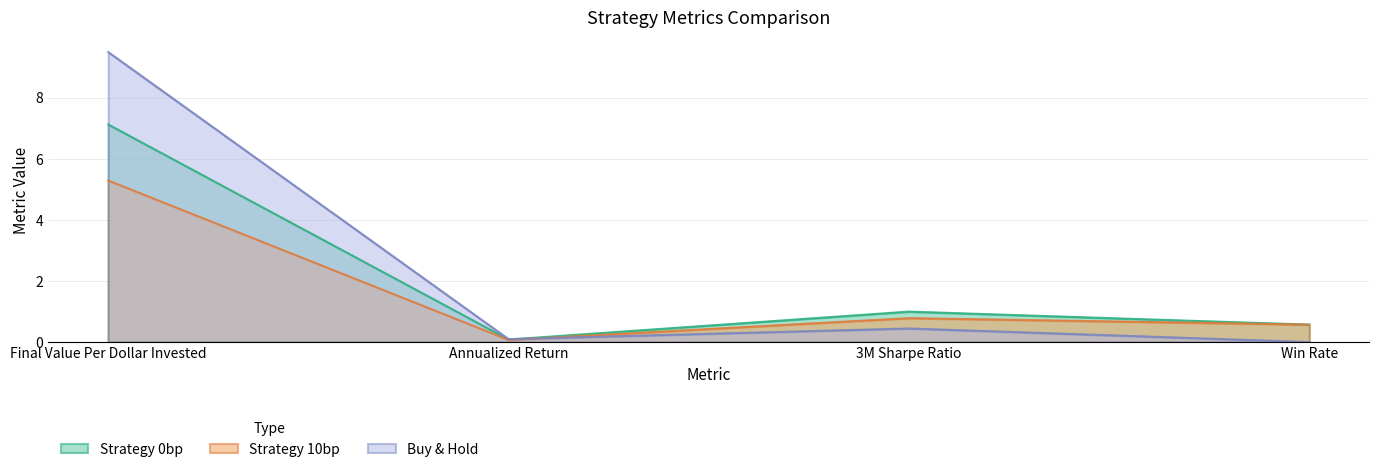

Where is the first local minimum for Strategy 10bp?

Annualized Return